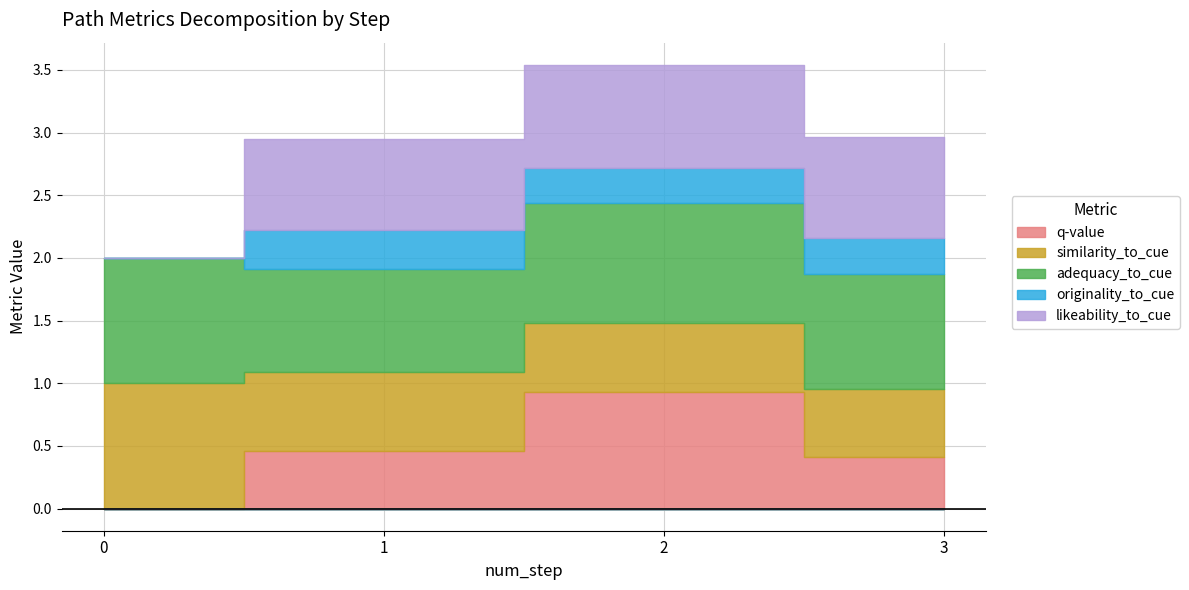

Which category has the highest value in the likeability_to_cue series?

2